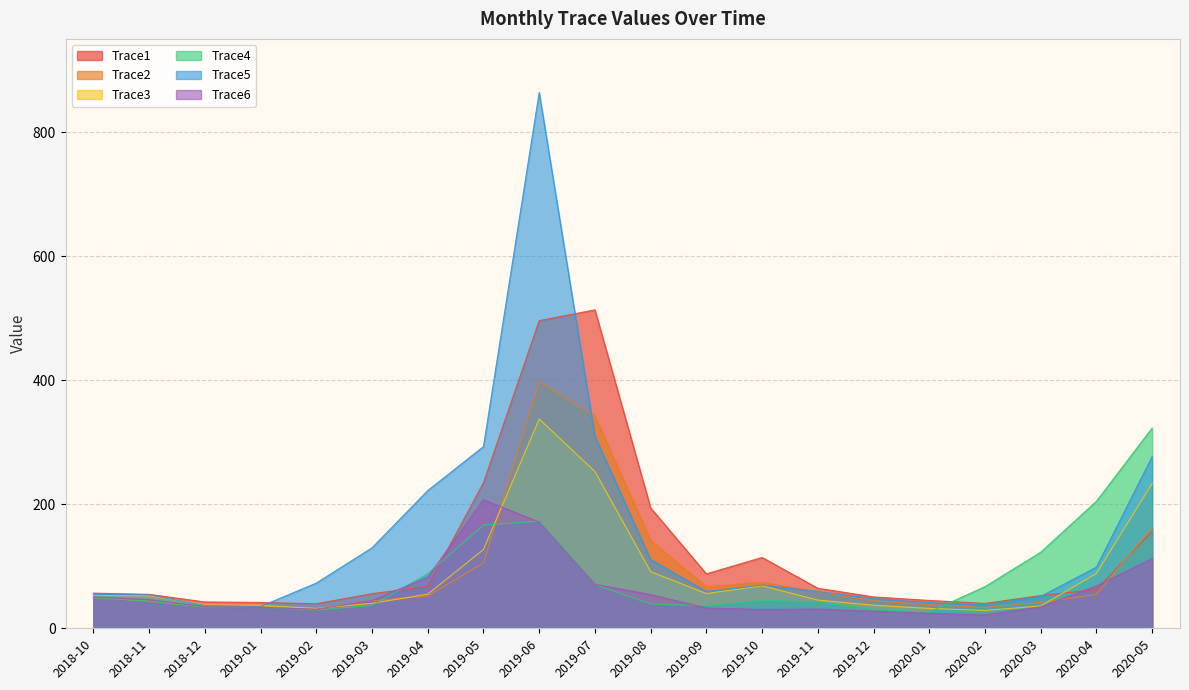

In Trace6, how many points are lower than both neighbors (excluding endpoints)?

3